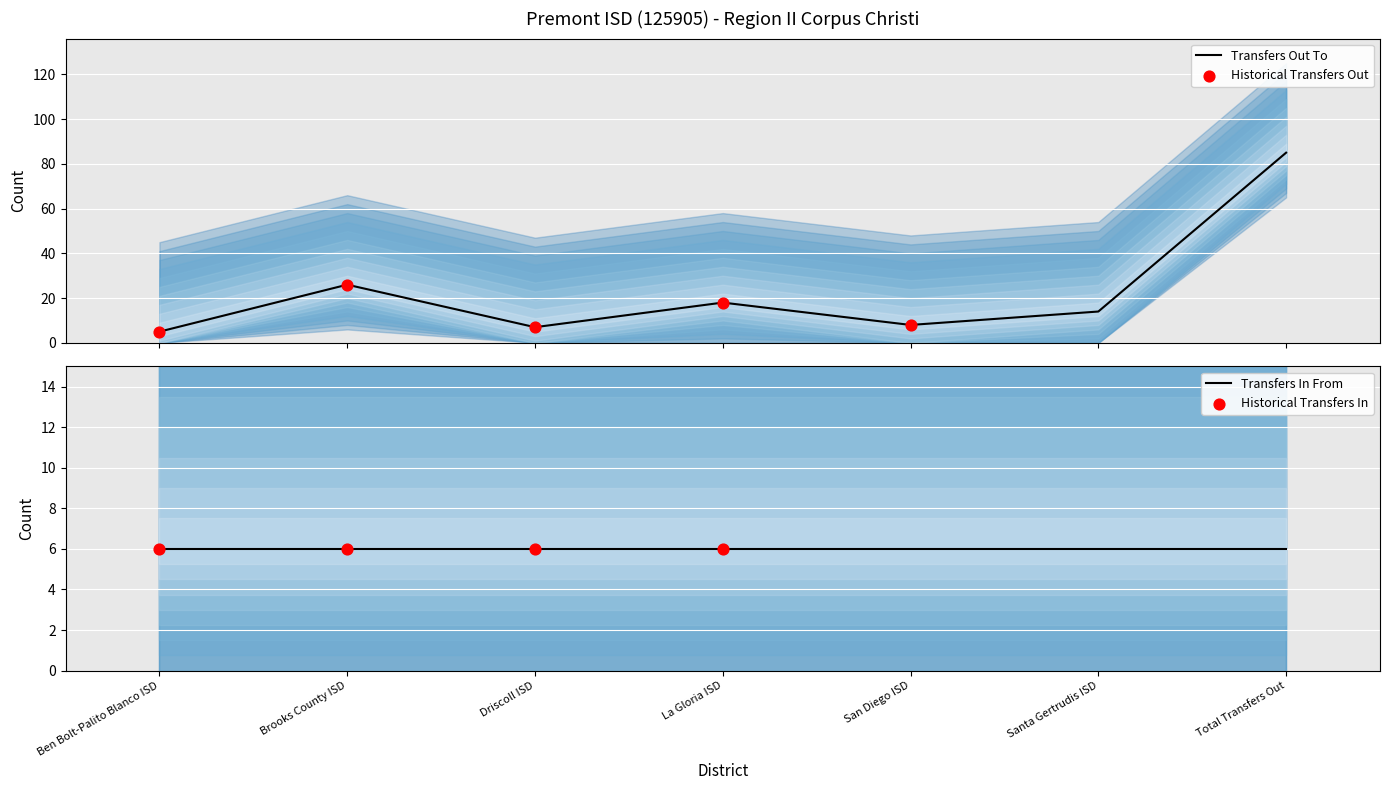

Approximately how many times larger is the value at San Diego ISD compared to Driscoll ISD?

1.1